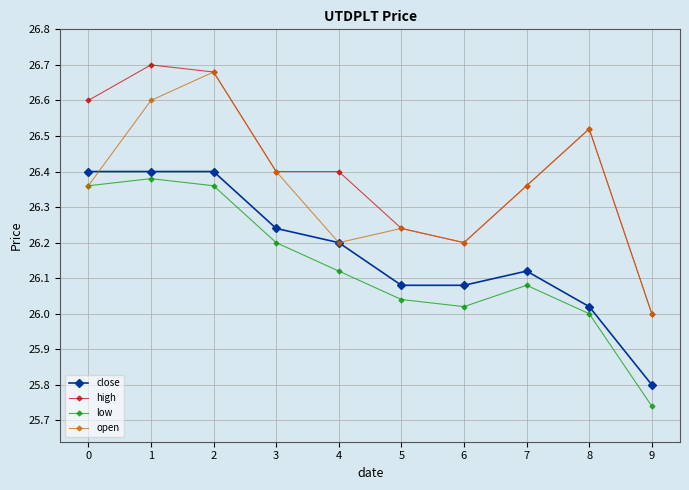

What is the difference between the maximum and minimum values in the low series?

0.6